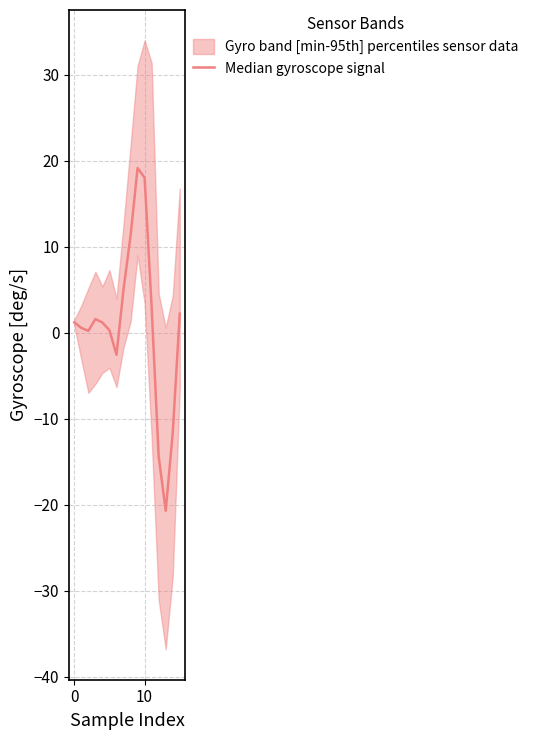

The value at 12 is -14.4. True or false?

True